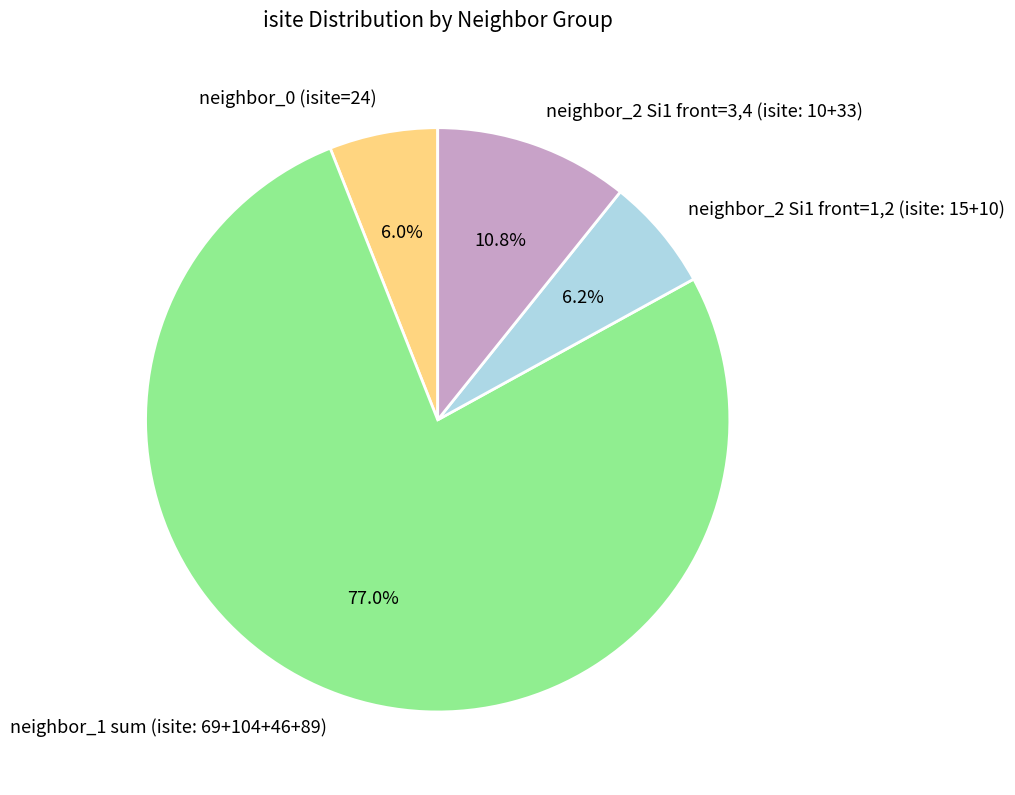

Which slice represents more than half of the pie?

neighbor_1 sum (isite: 69+104+46+89)